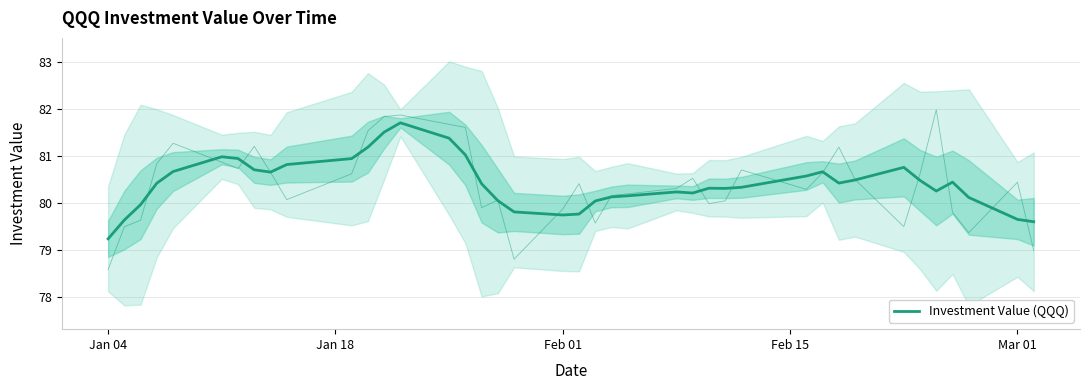

At which label is the value closest to 80?

Feb 01